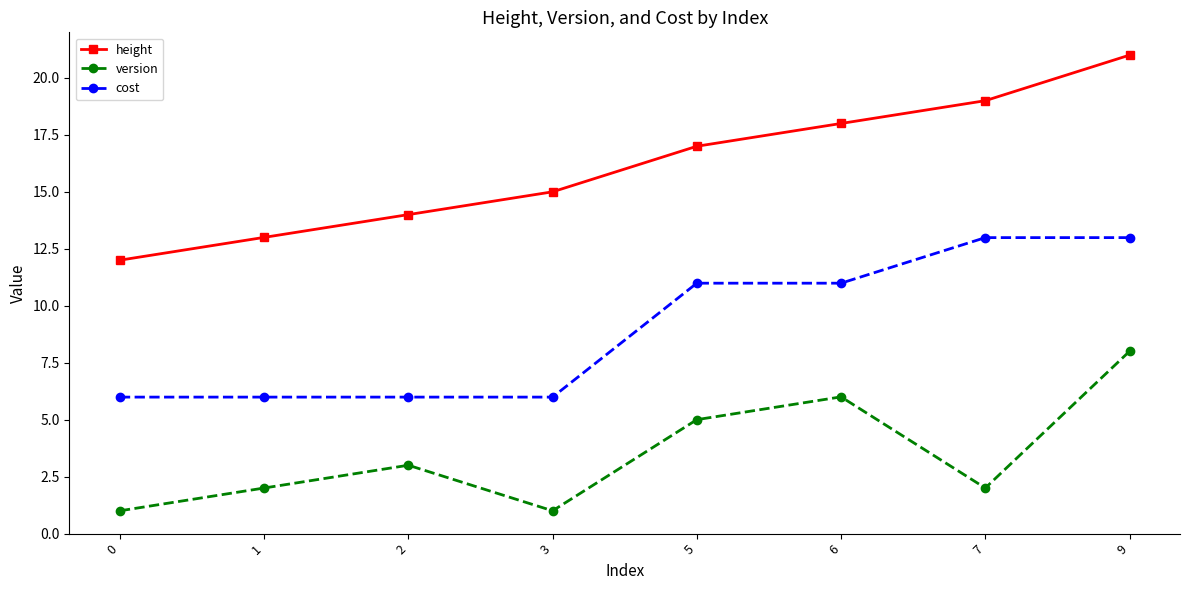

Reading right to left, transcribe all the data shown in this chart.

height: 9=21.0	7=19.0	6=18.0	5=17.0	3=15.0	2=14.0	1=13.0	0=12.0
version: 9=8.0	7=2.0	6=6.0	5=5.0	3=1.0	2=3.0	1=2.0	0=1.0
cost: 9=13.0	7=13.0	6=11.0	5=11.0	3=6.0	2=6.0	1=6.0	0=6.0